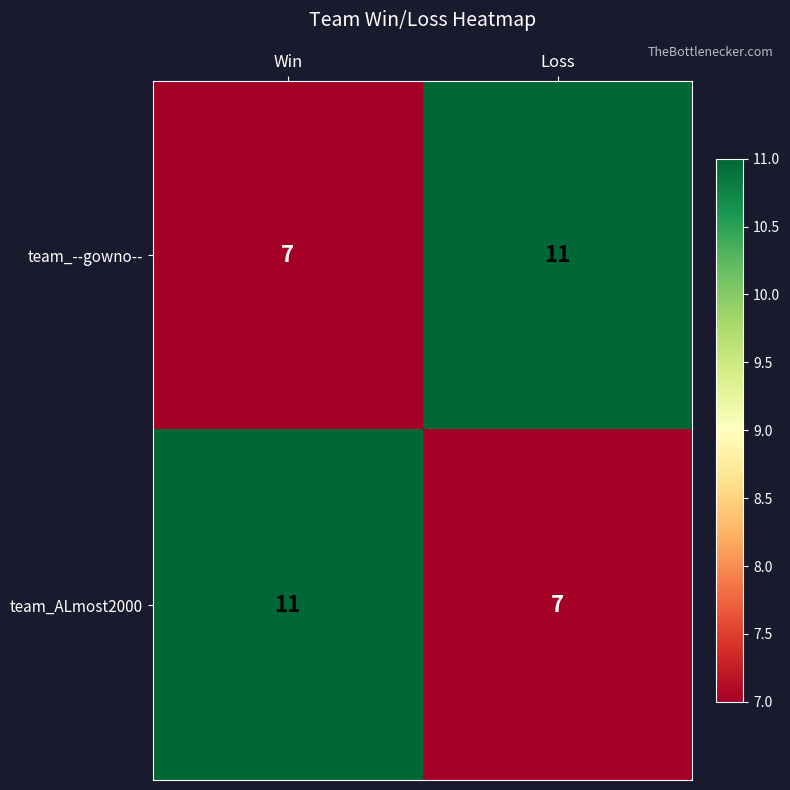

What is the sum of all team_ALmost2000 values?

18